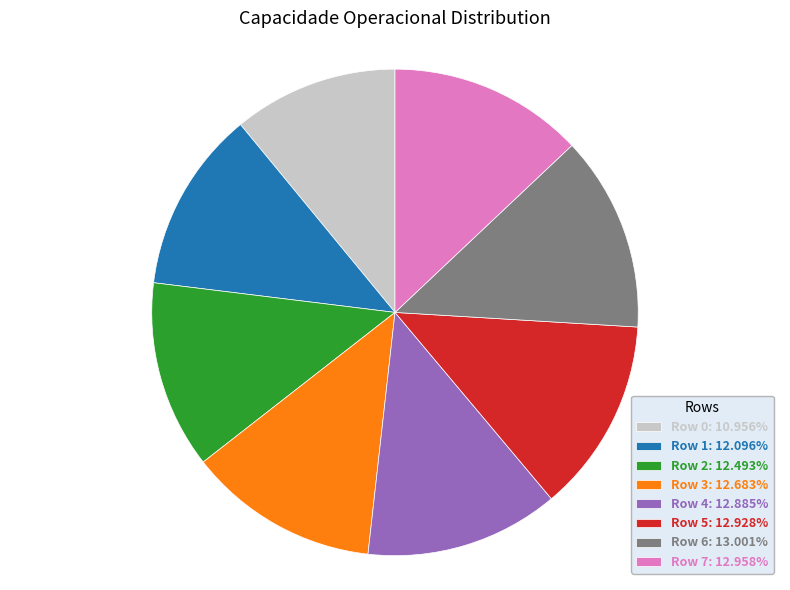

What is the ratio of the value at Row 0: 10.956% to the value at Row 1: 12.096%?

0.9